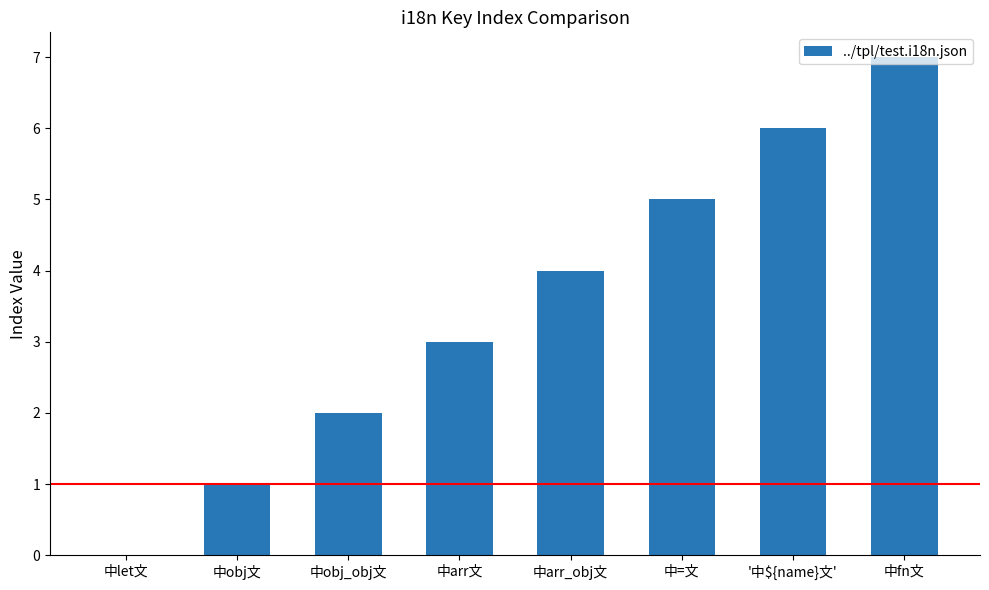

Are the bars horizontal?

No